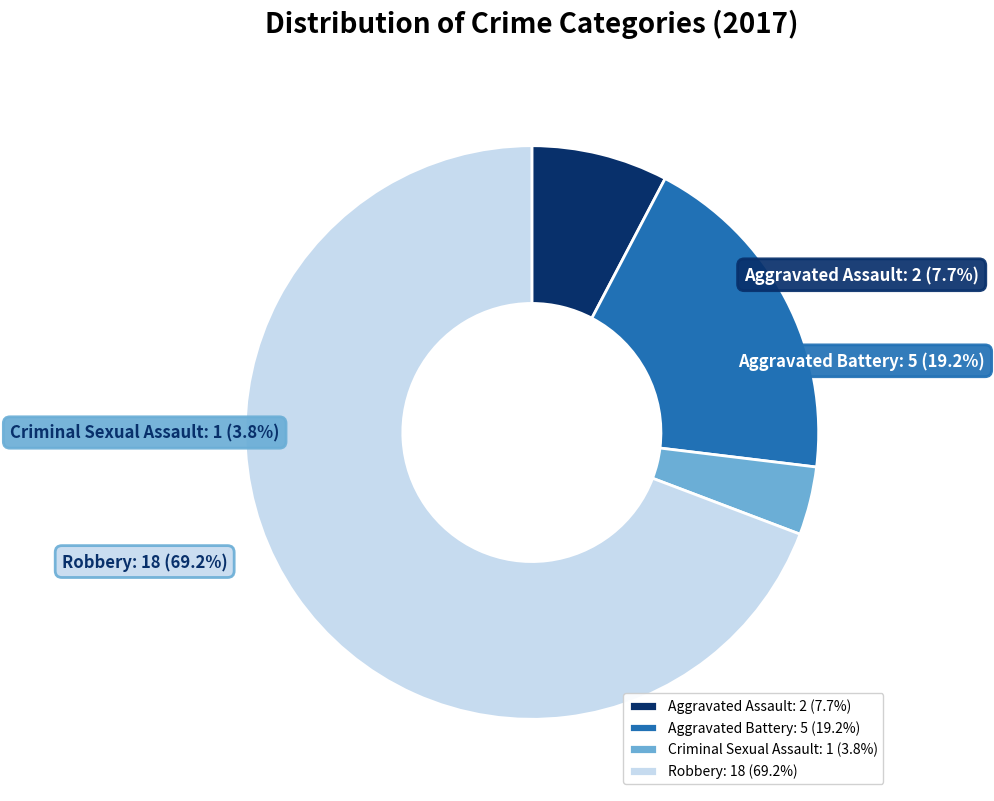

Does any single category account for the majority?

Yes